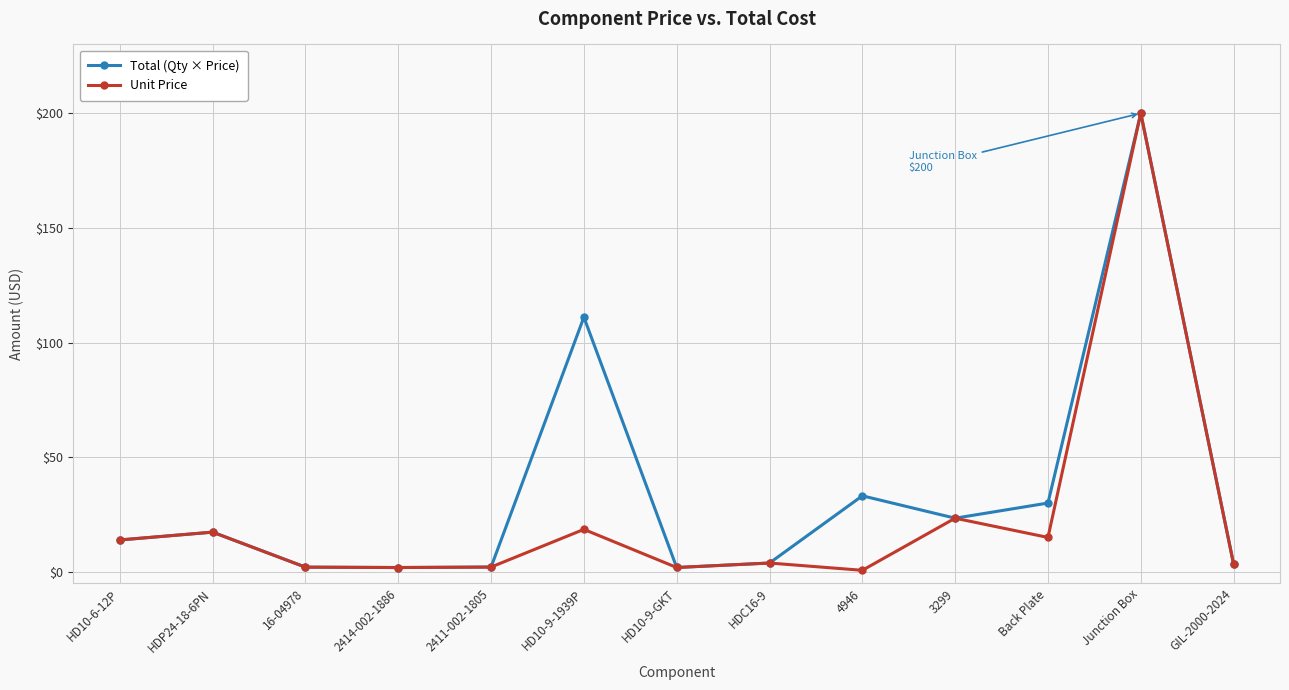

What is the highest value of the Unit Price series?

200.0